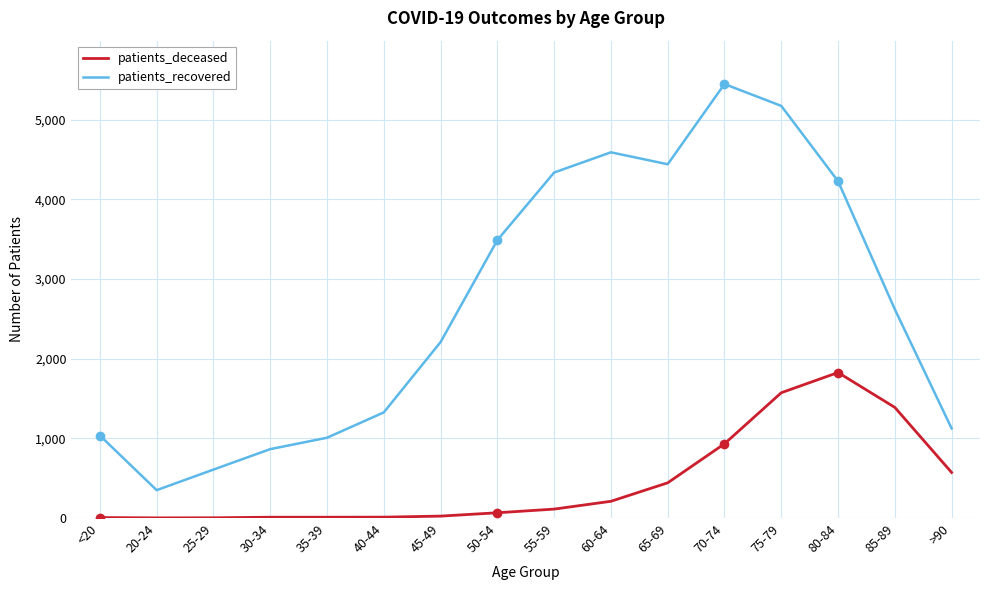

At which label does patients_recovered first exceed 2620?

50-54